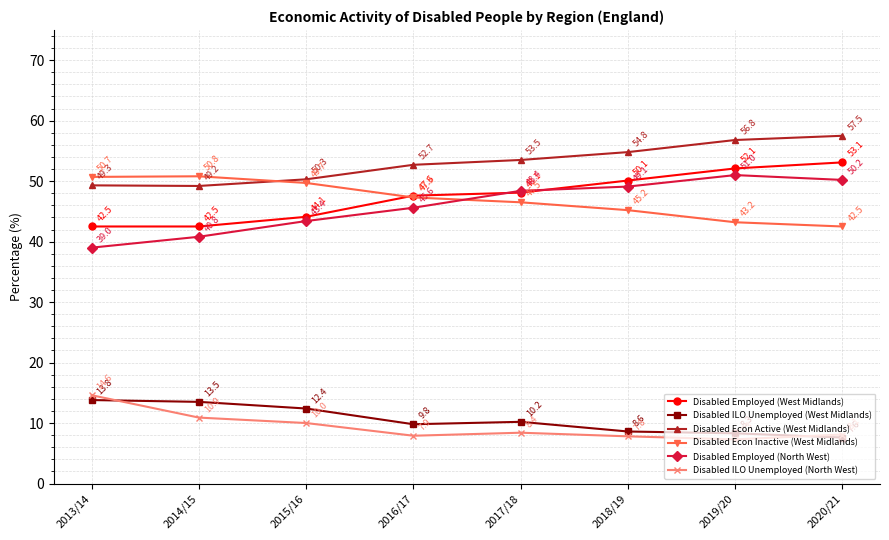

The Disabled Econ Active (West Midlands) series shows 72.9 at 2013/14. True or false?

False